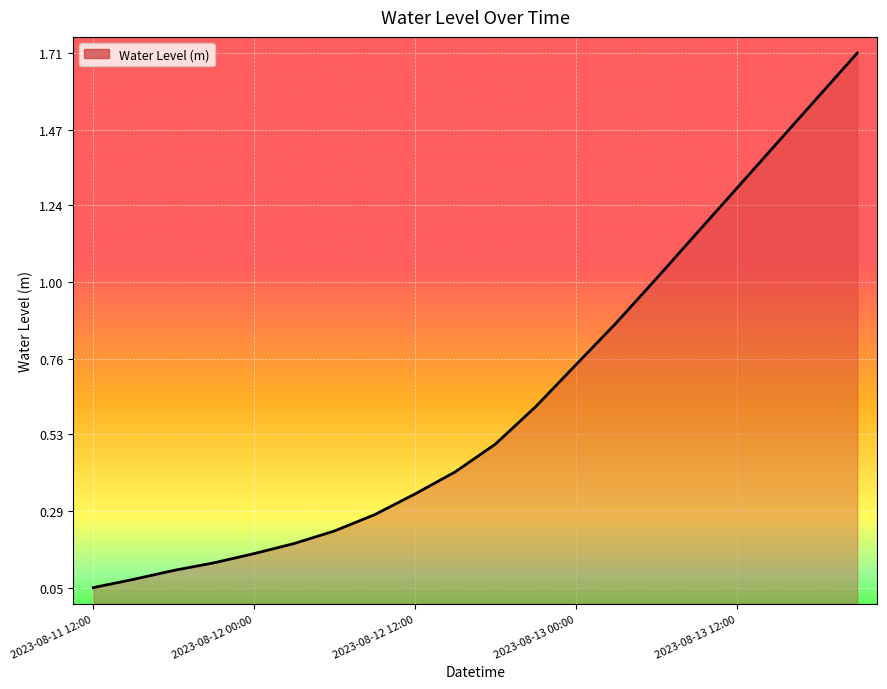

What is the greatest value displayed?

1.7